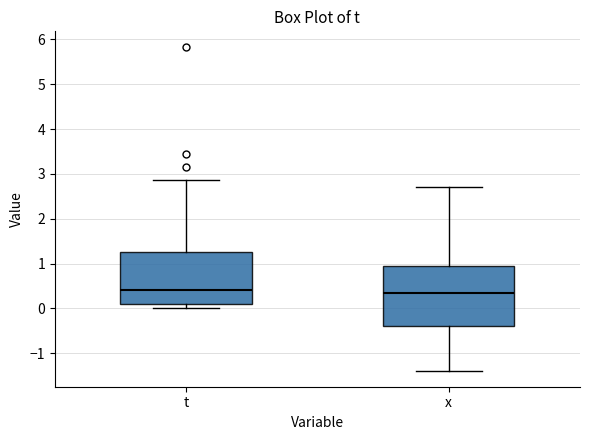

Where does the median line of the box for t sit on the y-axis? The values are not printed on the chart, so give them approximately, as read against the axis.

0.4